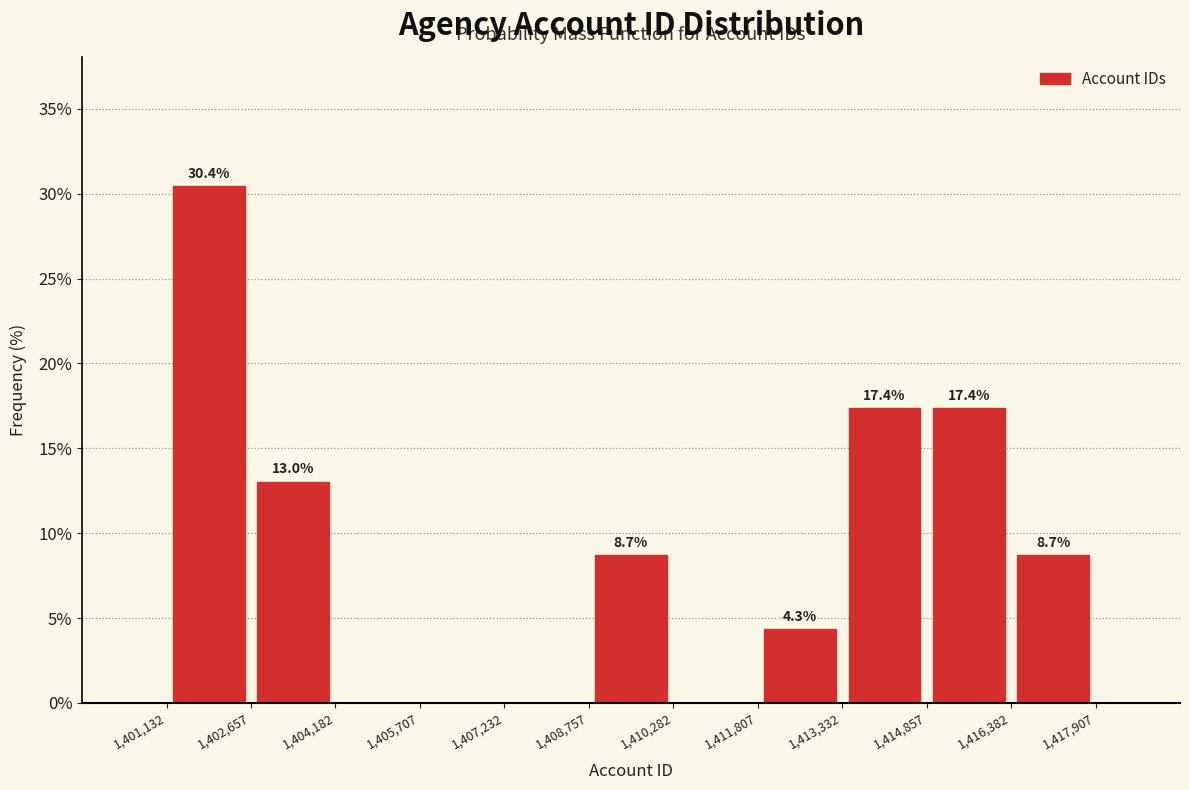

Over which range of the x-axis is the bar tallest?

1,401,132 to 1,402,657